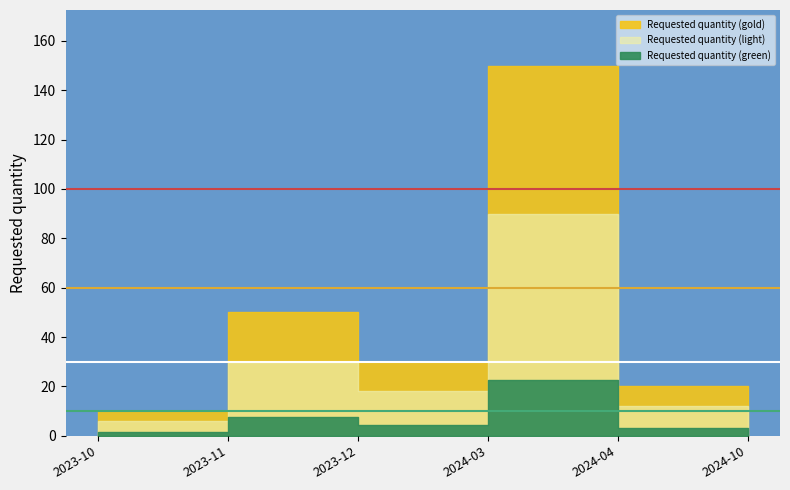

Reading left to right, list all the values displayed in this chart.

10	50	30	150	20	20